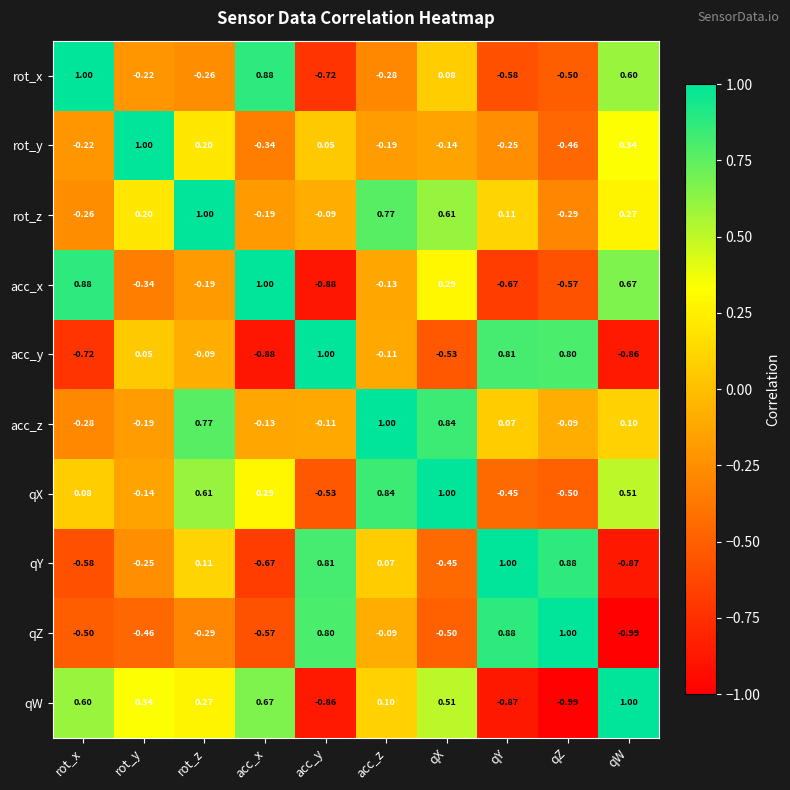

Which series has the largest total across all categories?

rot_z